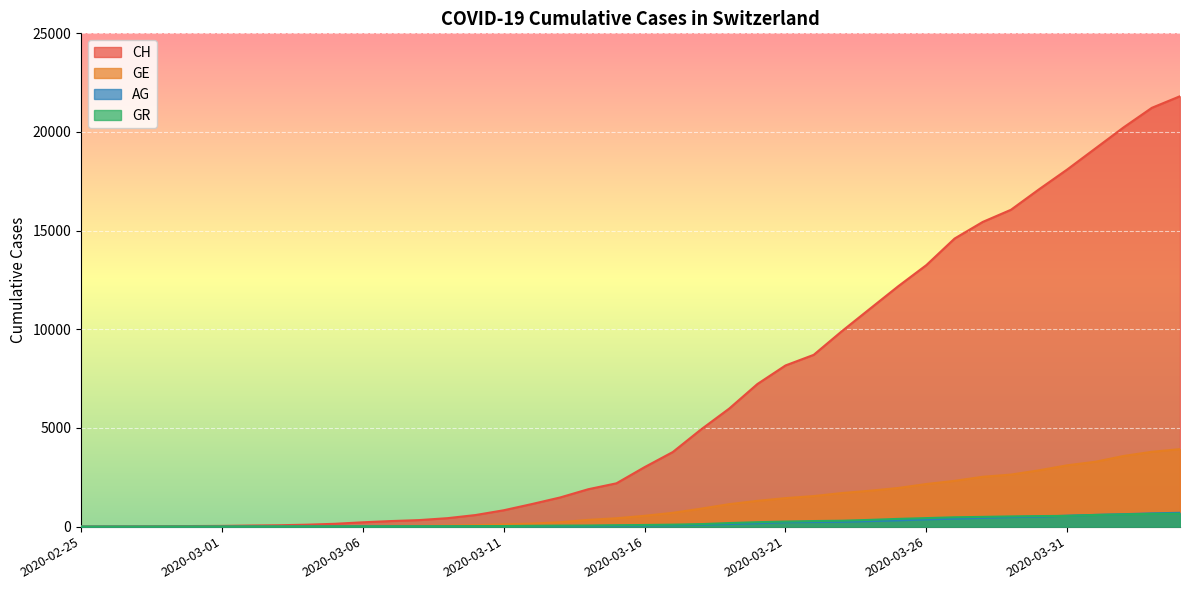

How many lines are shown in the chart?

4